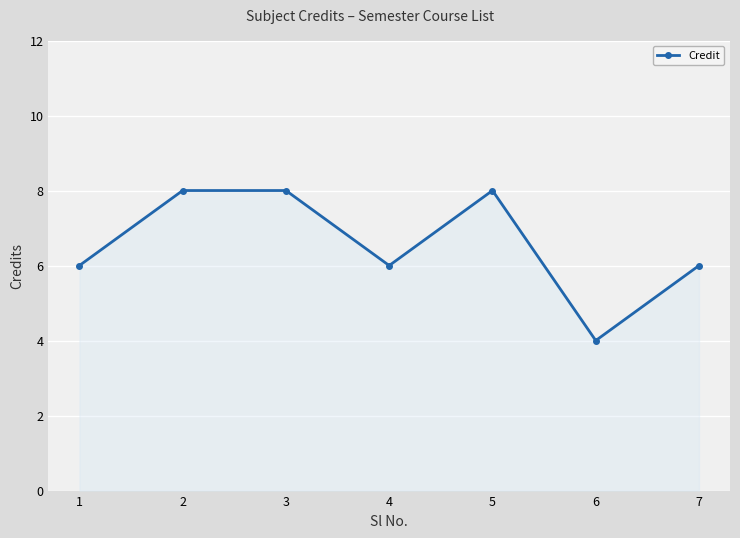

Approximately how many times larger is the value at 1 compared to 7?

1.0